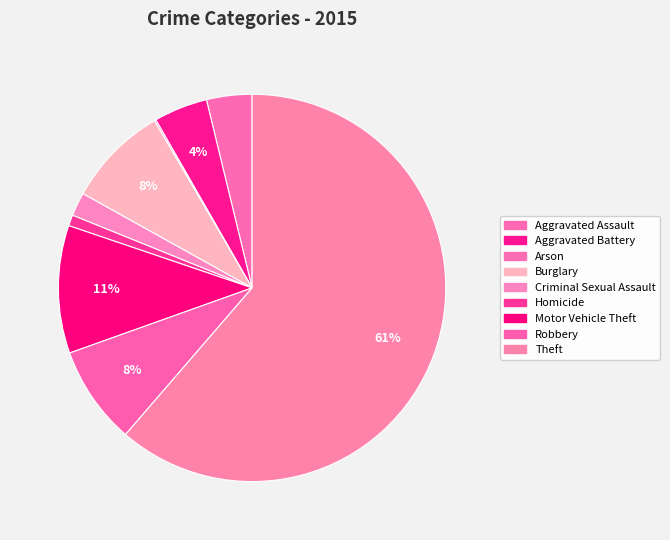

How many slices are in this pie chart?

9